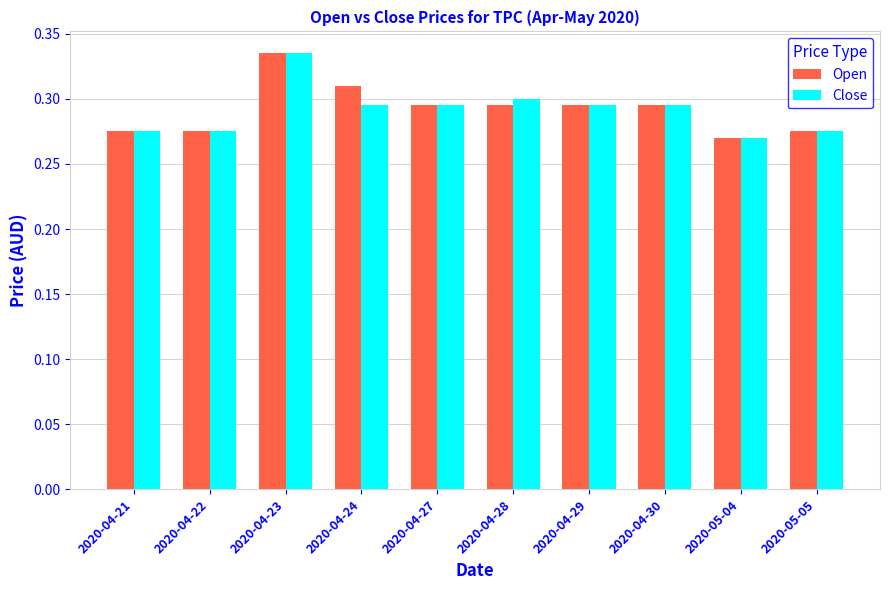

At which label is Close closest to 0?

2020-05-04